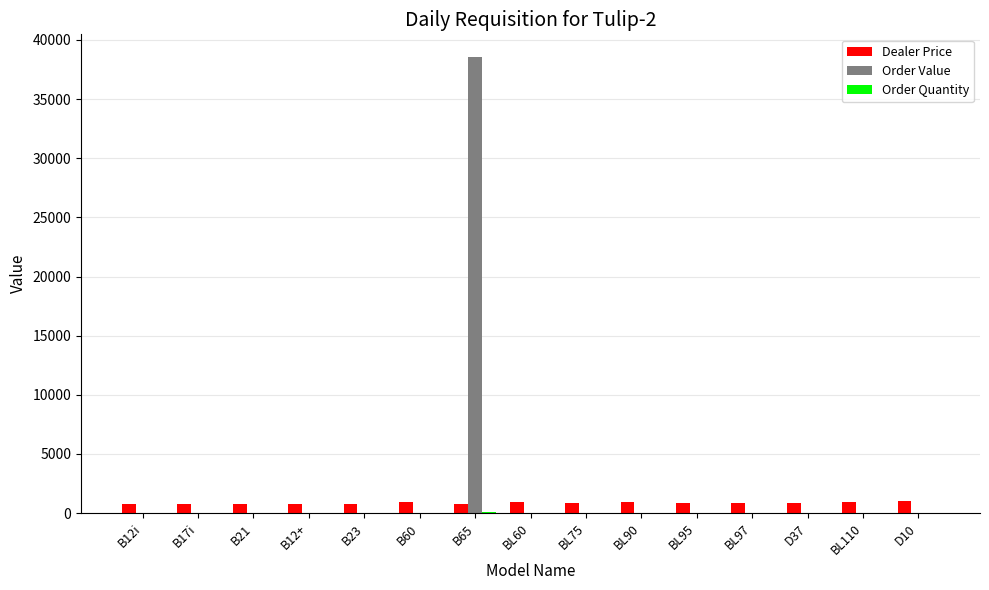

What is the greatest value displayed?

38546.0